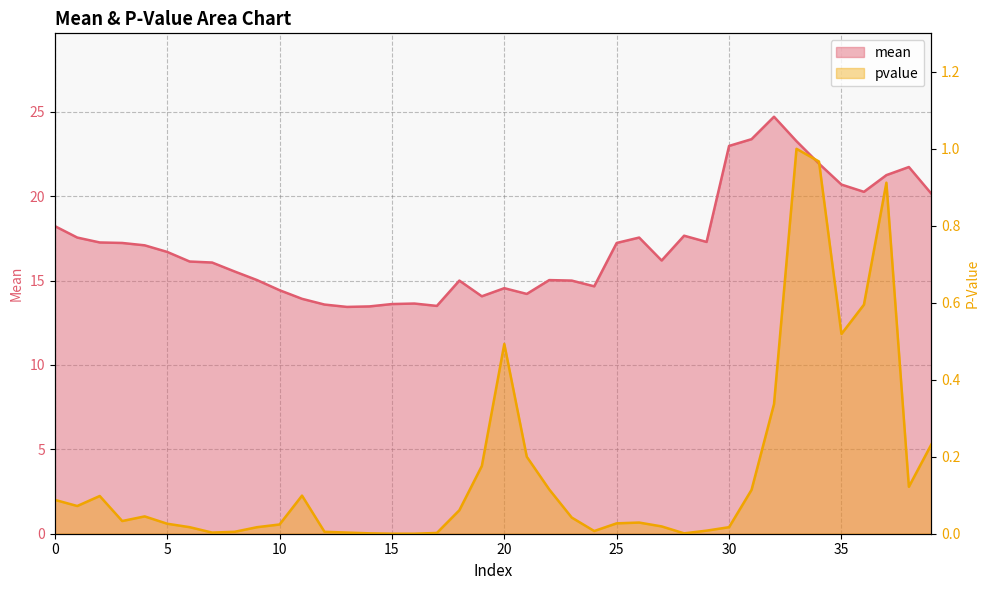

Rank the categories by pvalue value from highest to lowest.

33, 34, 37, 36, 35, 20, 32, 39, 21, 19, 38, 22, 31, 11, 2, 0, 1, 18, 4, 23, 3, 26, 25, 5, 10, 27, 6, 9, 30, 29, 24, 8, 12, 7, 13, 17, 14, 28, 15, 16